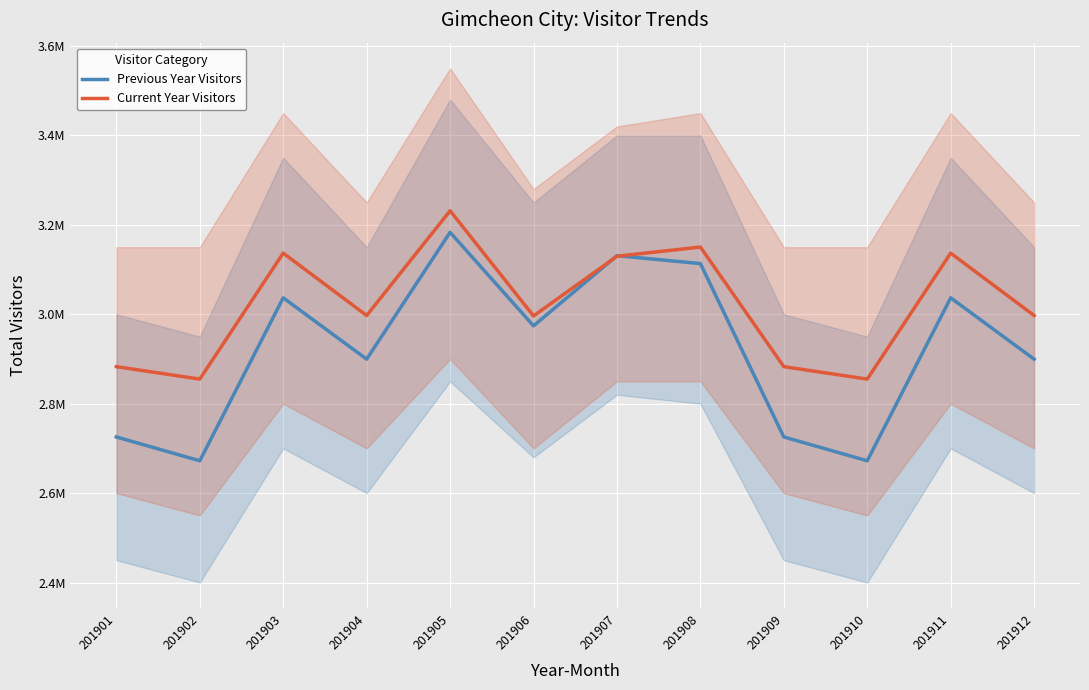

Reading left to right, transcribe all the data shown in this chart.

Previous Year Visitors: 2725572	2672239	3036791	2899588	3183321	2974098	3131112	3113358	2725572	2672239	3036791	2899588
Current Year Visitors: 2882812	2854998	3136790	2997212	3231509	2996298	3129811	3150343	2882812	2854998	3136790	2997212